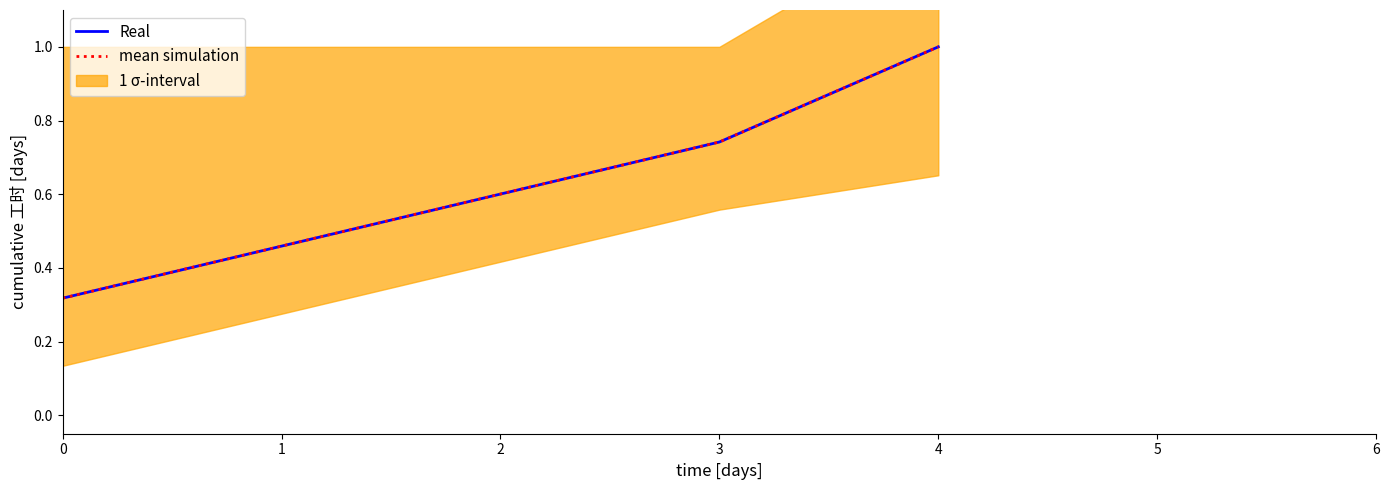

Is this an area chart (filled region under the line)?

No